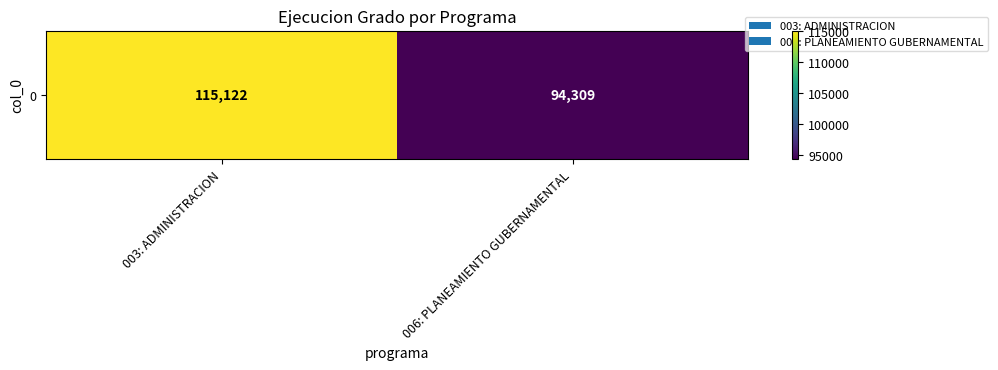

Reading left to right, list all the values displayed in this chart.

115122	94309